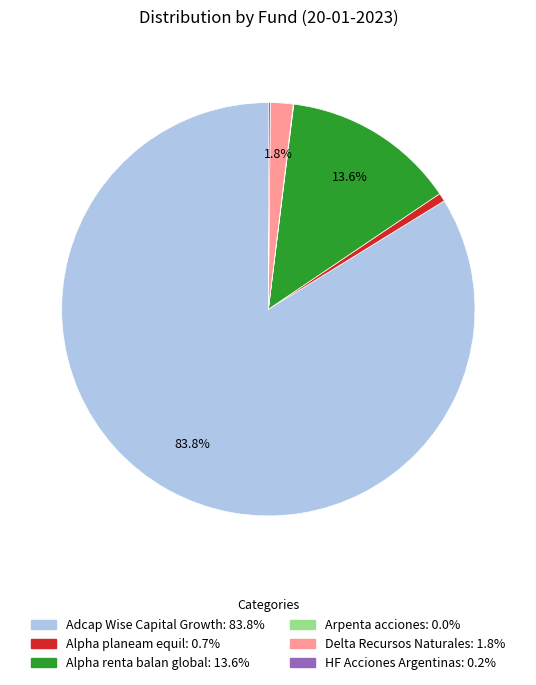

Between Adcap Wise Capital Growth and Alpha renta balan global, which is larger?

Adcap Wise Capital Growth